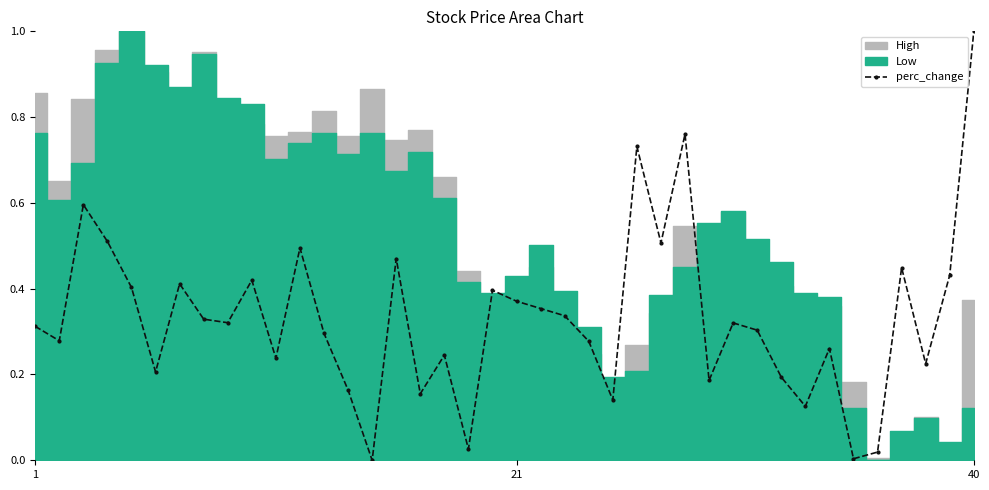

The chart shows a value of 0.8 at 9. True or false?

False